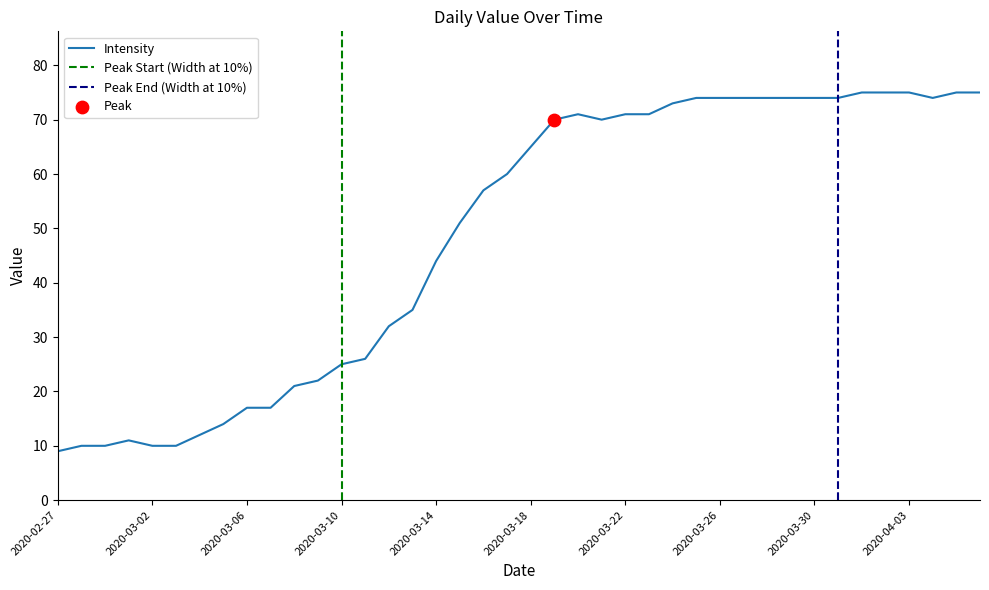

Between 2020-03-21 and 2020-03-08, which is larger?

2020-03-21